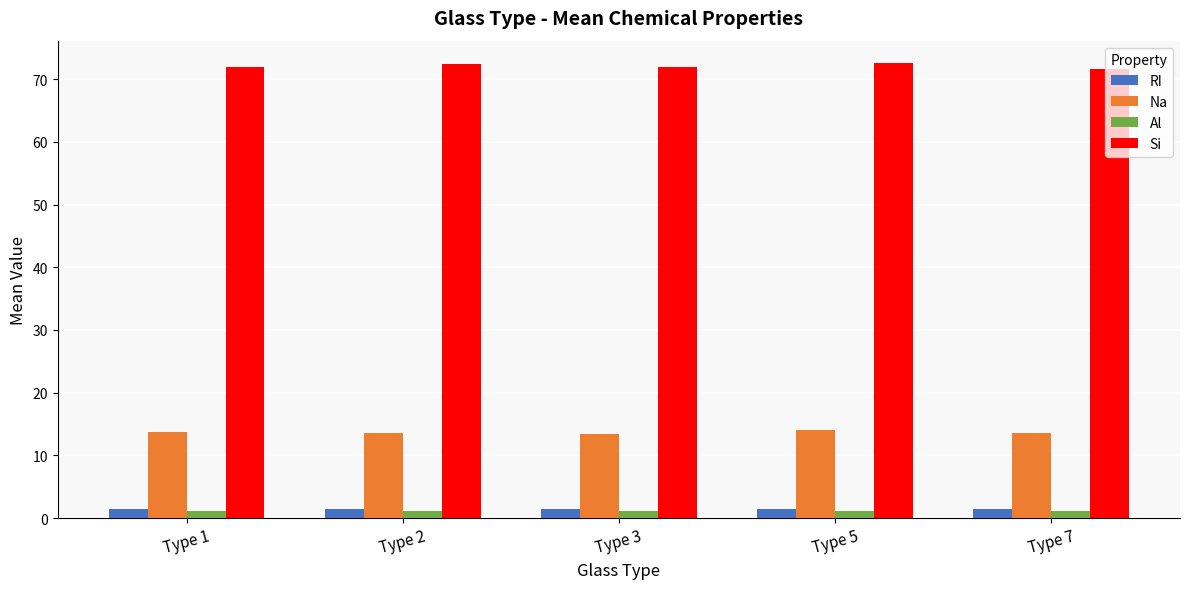

What is the sum of the Al values at Type 7 and Type 3?

2.3